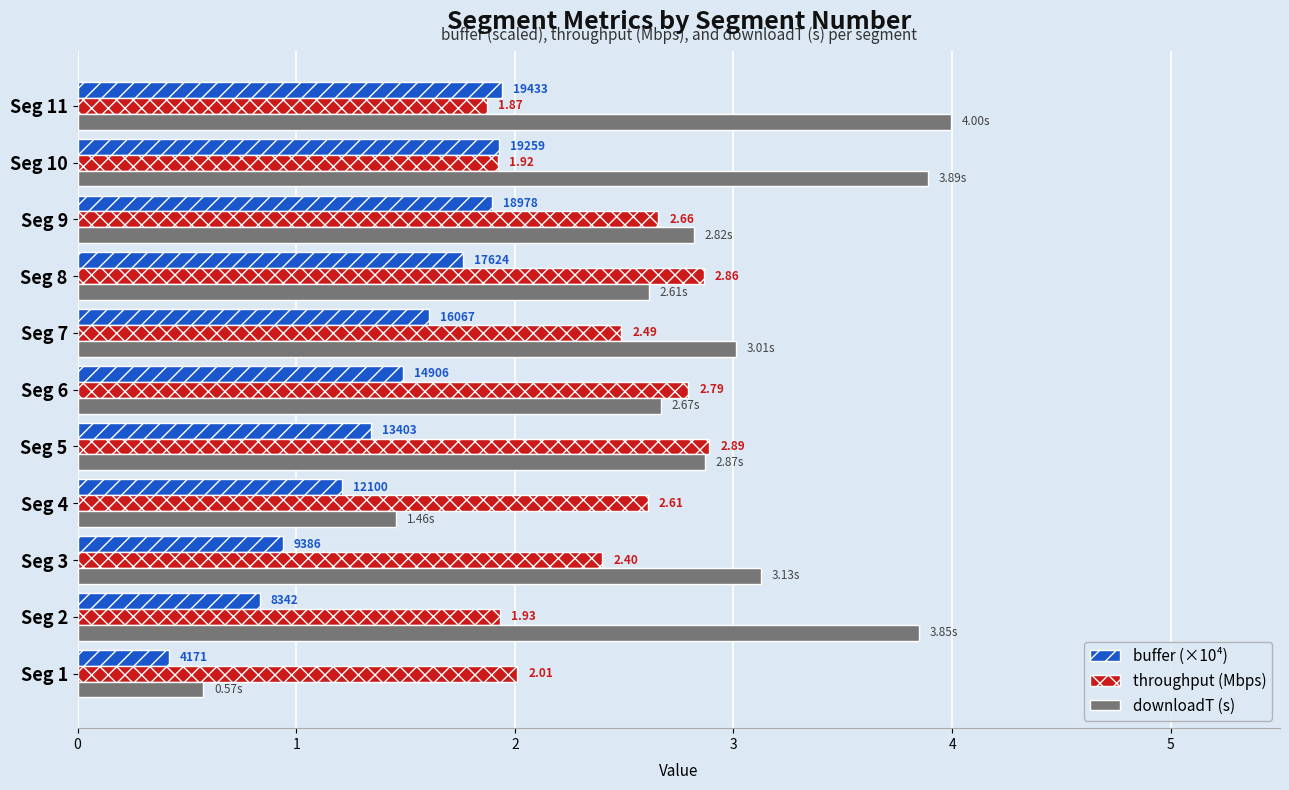

Which series changed the most between Seg 8 and Seg 11?

downloadT (s)